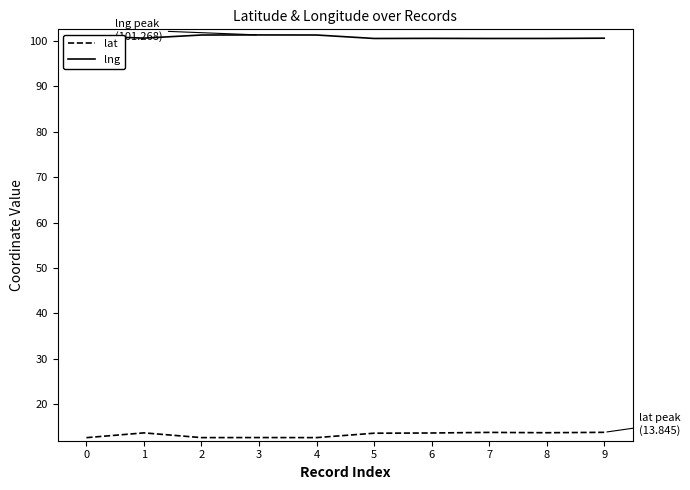

How many lines are shown in the chart?

2